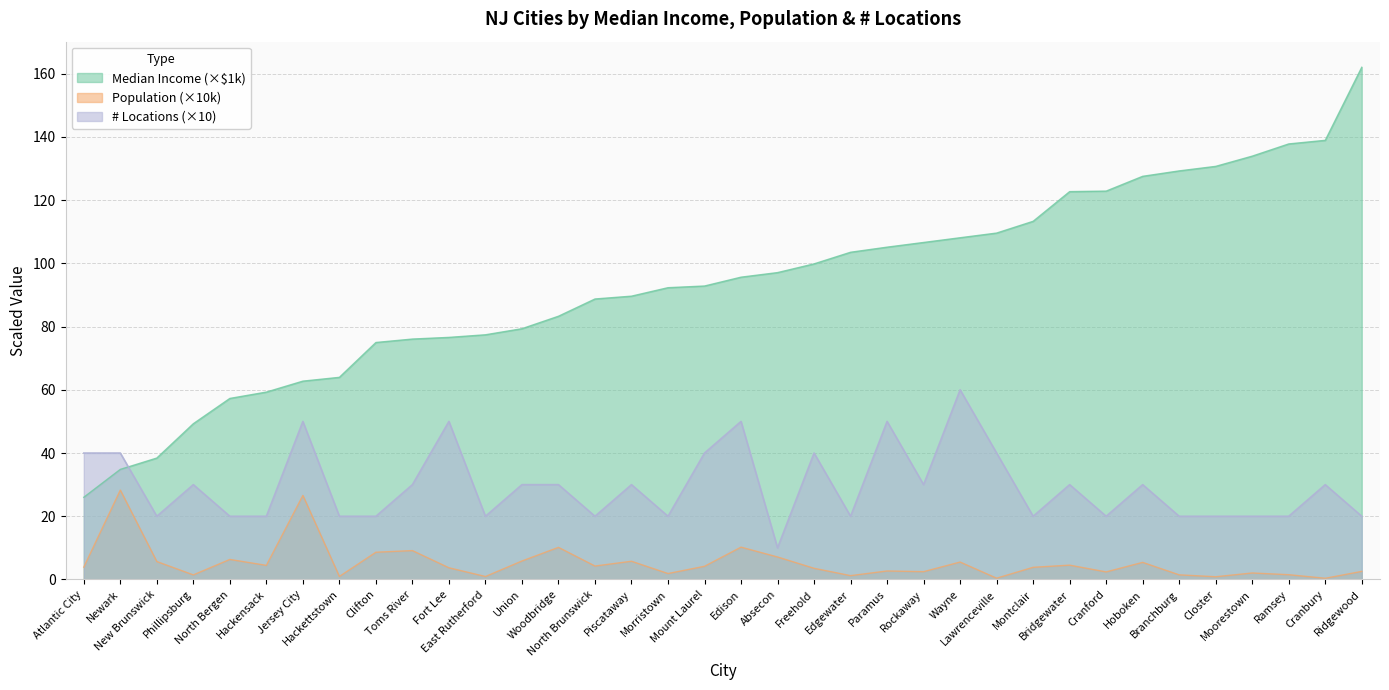

Which has a higher value, North Bergen or Newark?

North Bergen